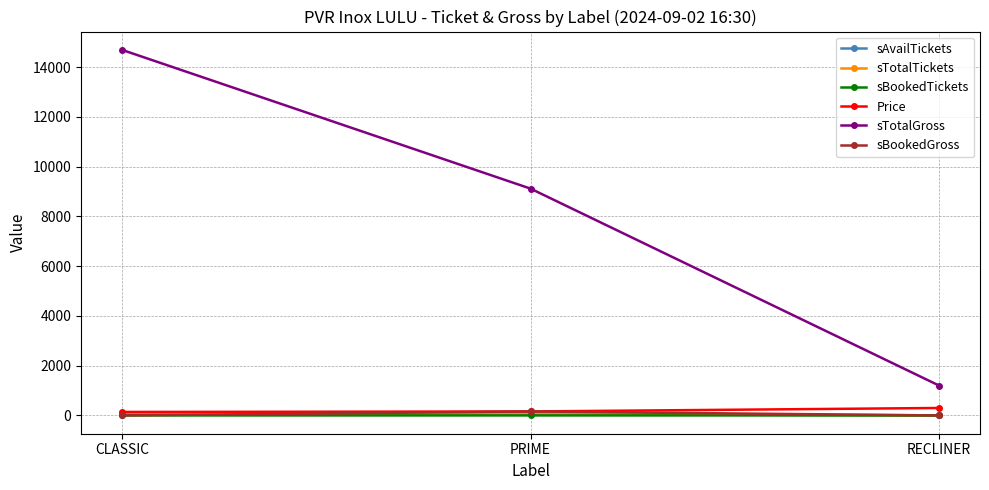

What is the label of the 1st point from the left?

CLASSIC